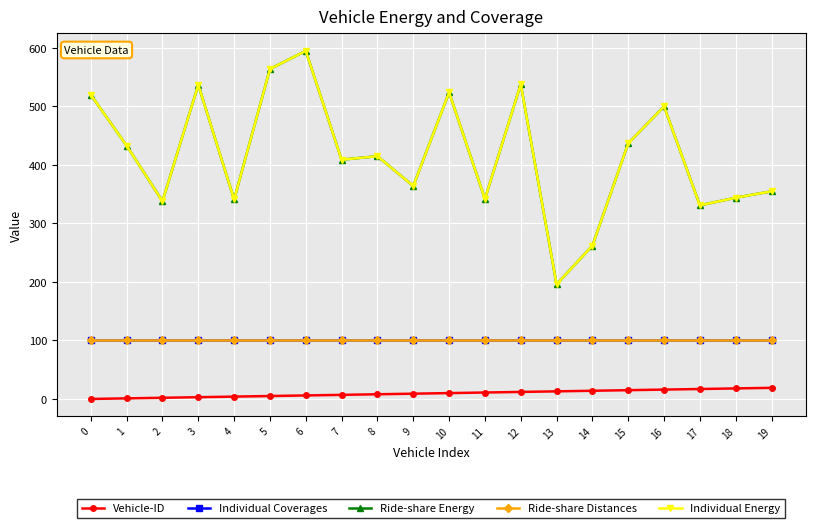

What is the sum of the Vehicle-ID values at 2 and 5?

7